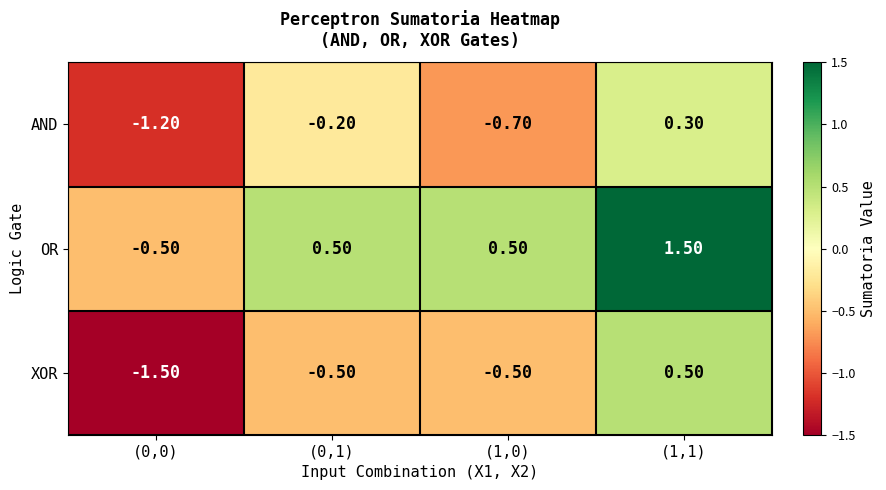

What is the difference between the highest and lowest values at (0,0)?

1.0